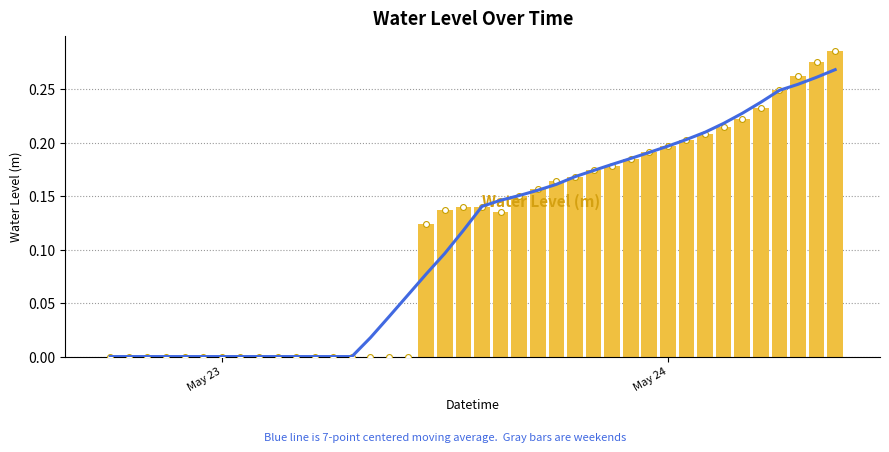

Which series has the largest Y range (max minus min)?

Water Level (m)